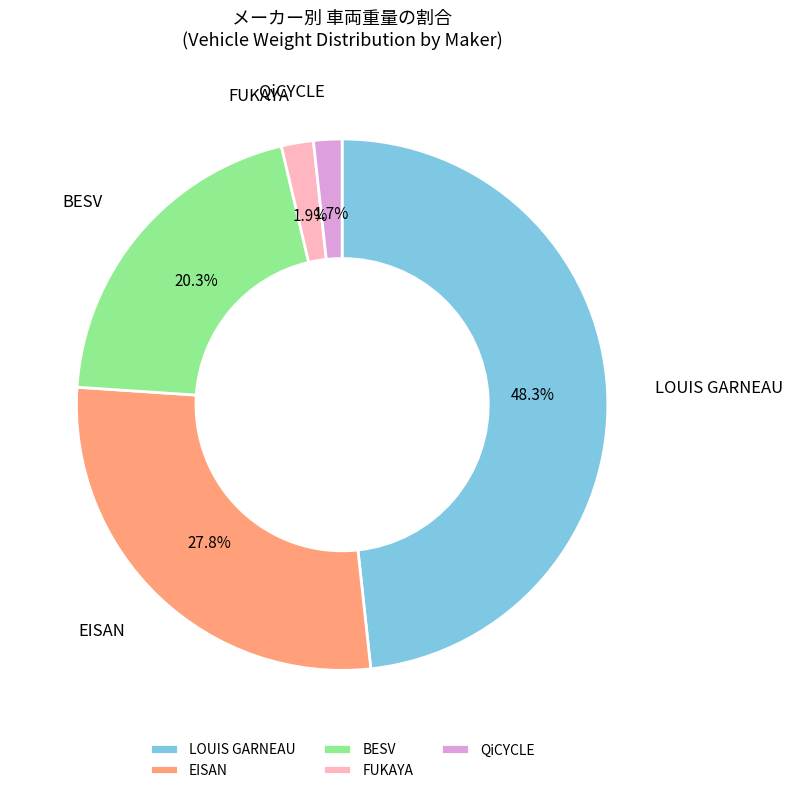

Is it true that LOUIS GARNEAU is 8% of the pie?

False